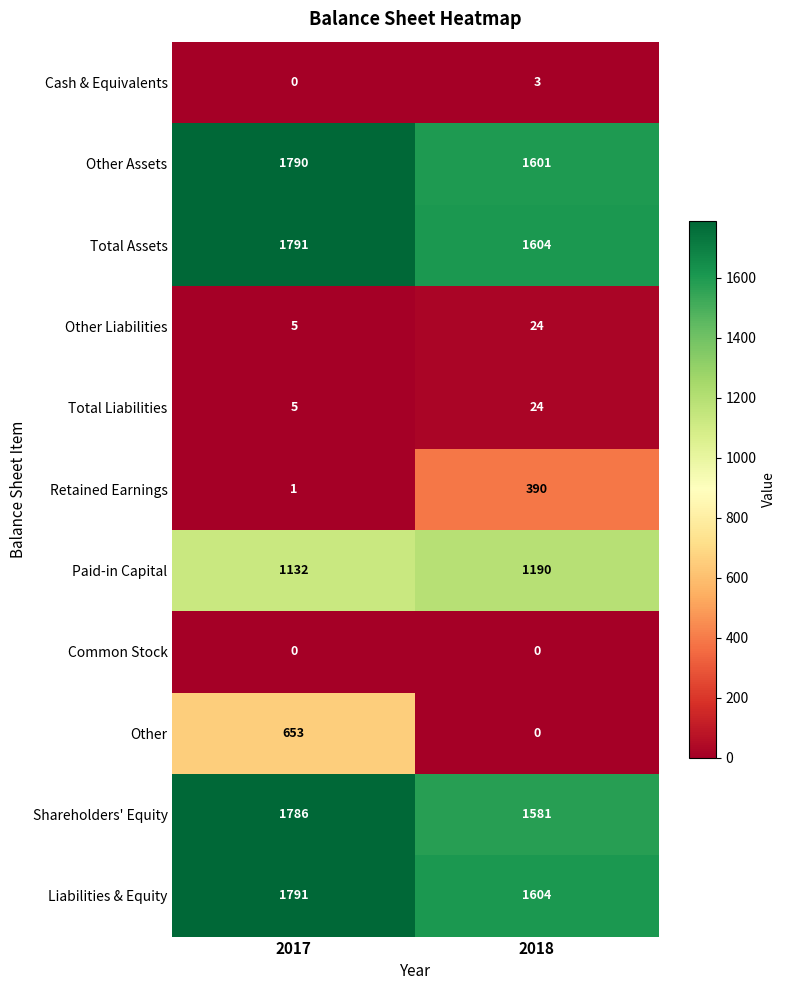

The value of Liabilities & Equity at 2017 is 2582. True or false?

False